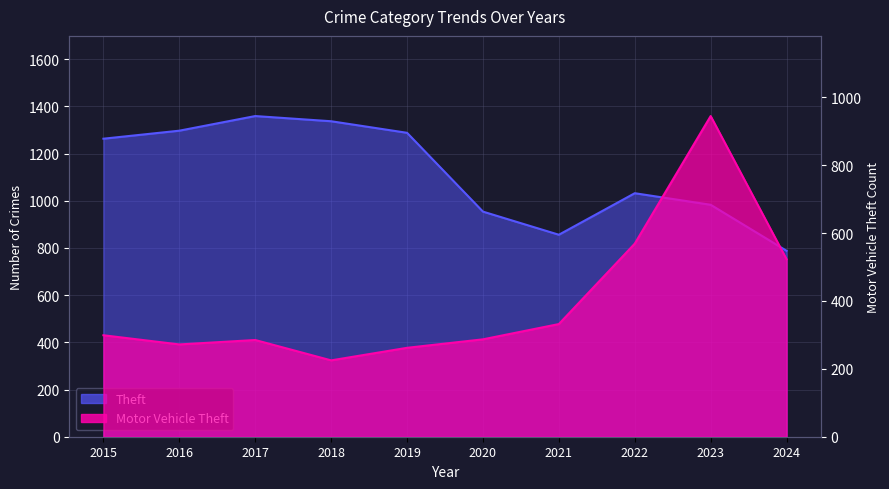

Which series changed the most between 2020 and 2023?

Motor Vehicle Theft